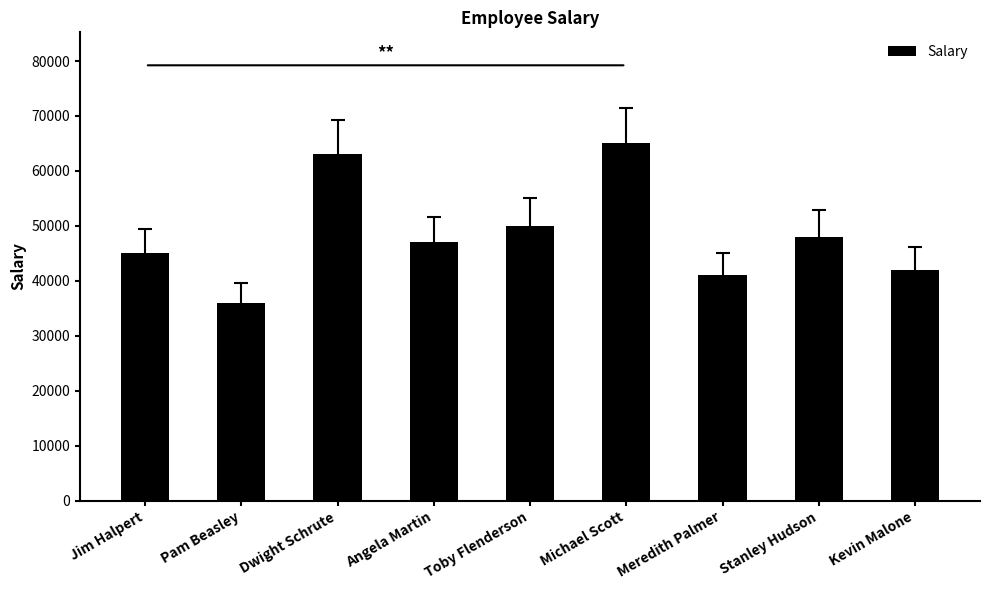

Reading right to left, list all the values displayed in this chart.

Kevin Malone=42000	Stanley Hudson=48000	Meredith Palmer=41000	Michael Scott=65000	Toby Flenderson=50000	Angela Martin=47000	Dwight Schrute=63000	Pam Beasley=36000	Jim Halpert=45000